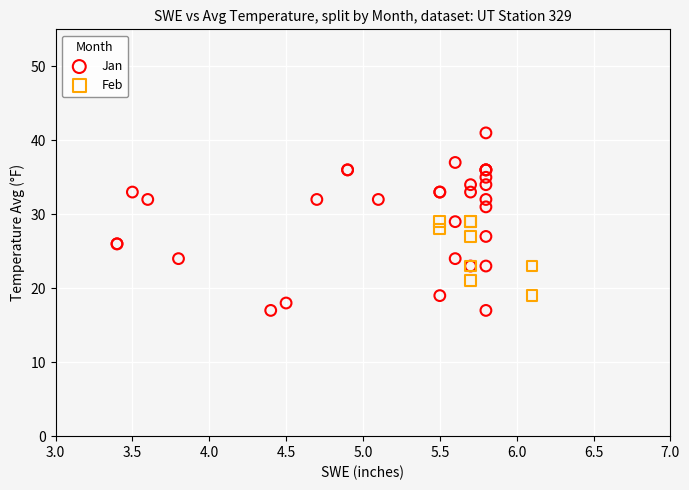

Which series has the largest Y range (max minus min)?

Jan